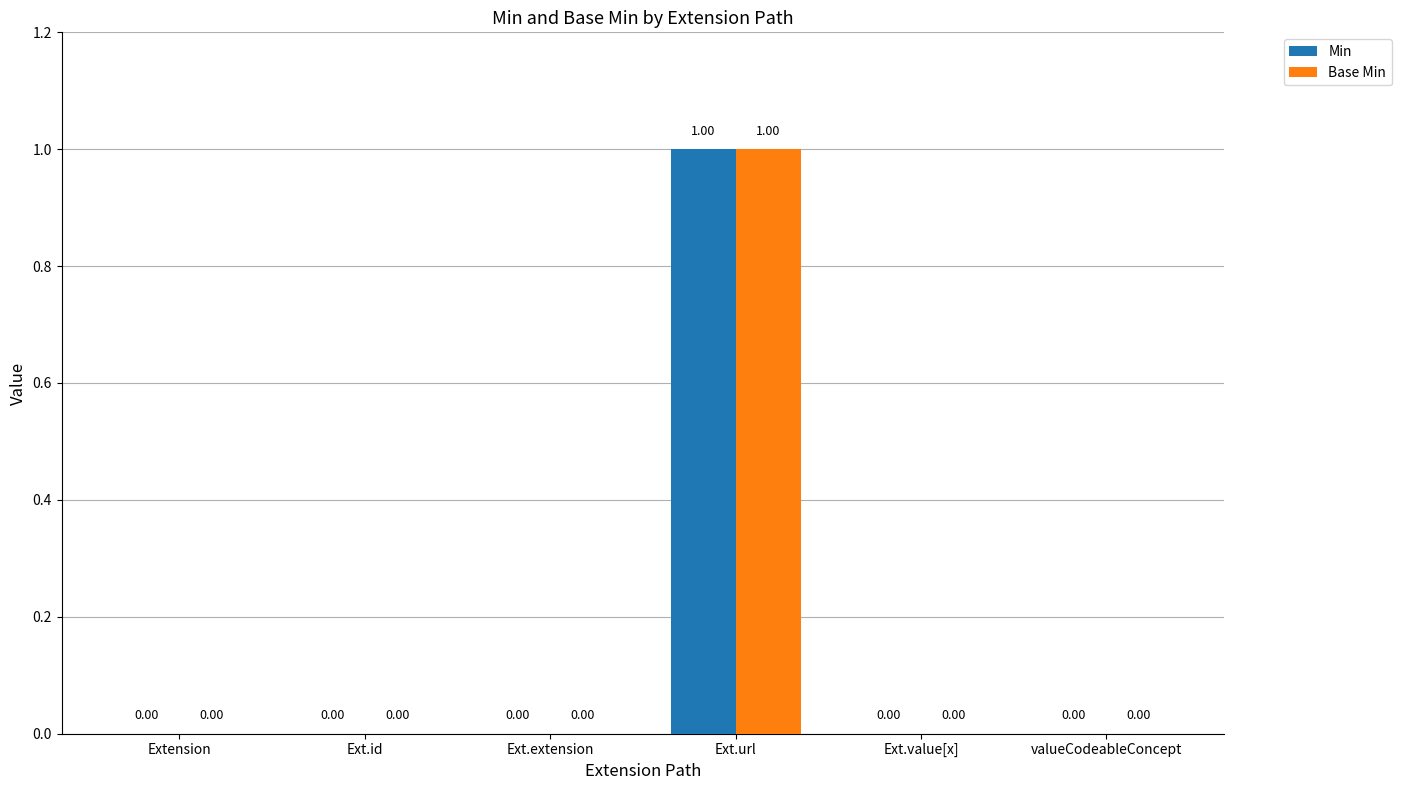

How many data points does each series have?

6